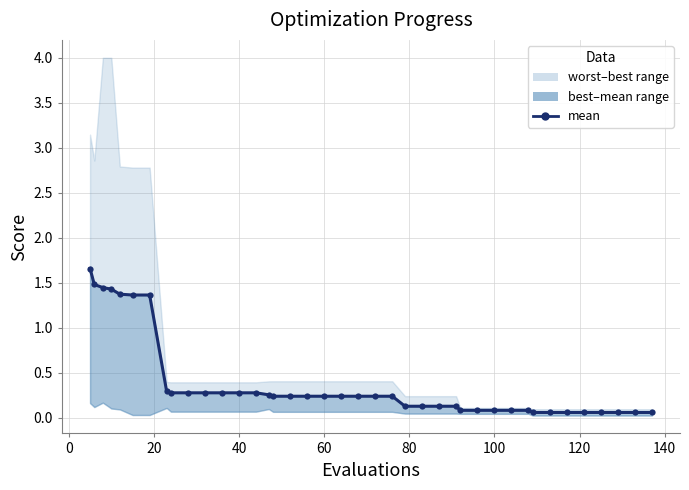

Is it true that the value at 20 is 1.0?

False